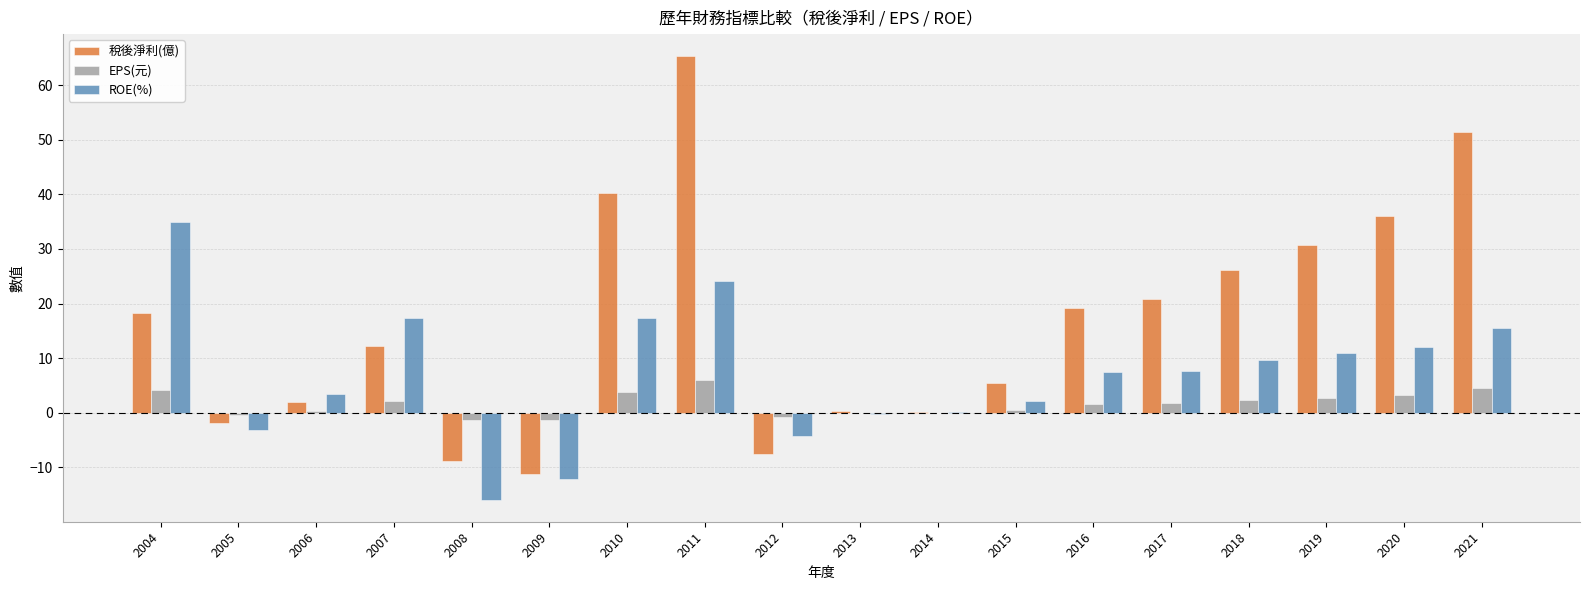

True or false: 稅後淨利(億) has a value of 0.1 at 2014.

True